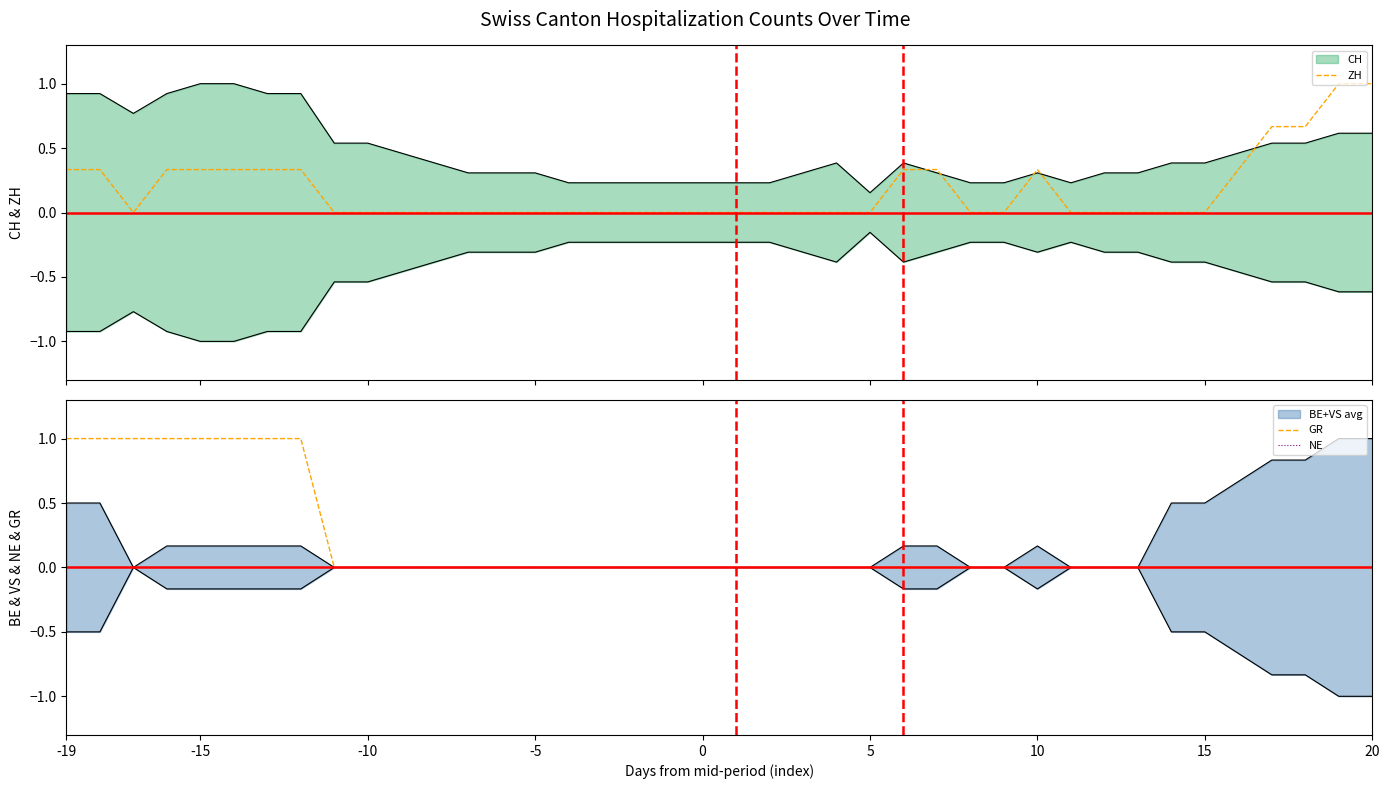

At how many categories does at least one series exceed 0?

16